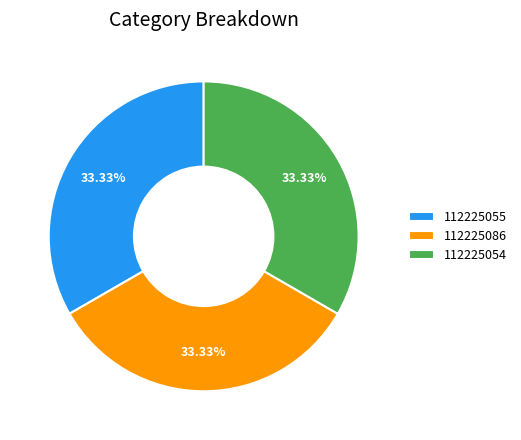

Is there a majority slice in this chart?

No